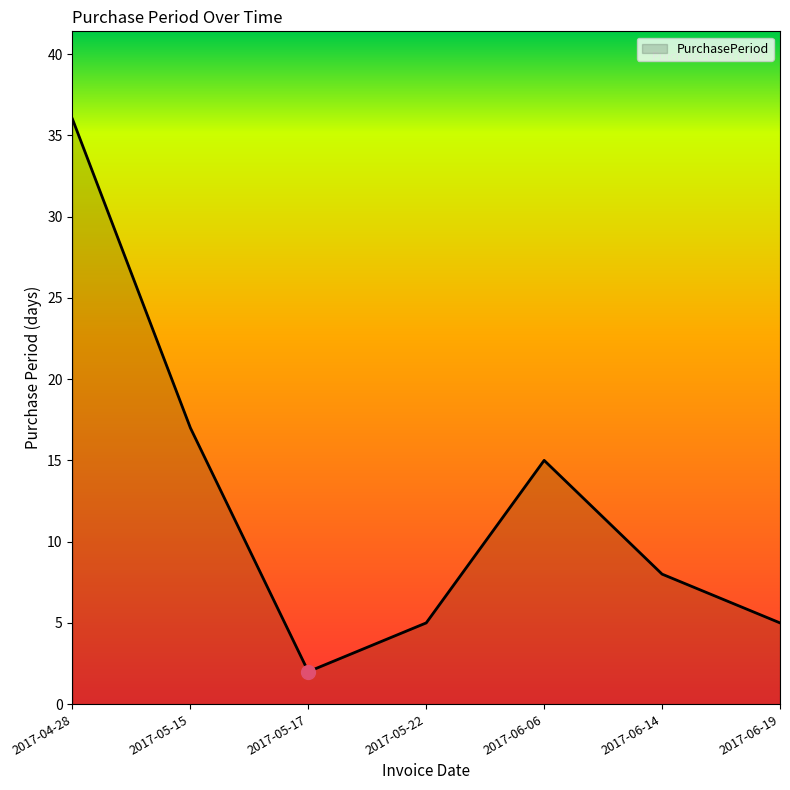

Where is the data nearest to the value 19?

2017-05-15